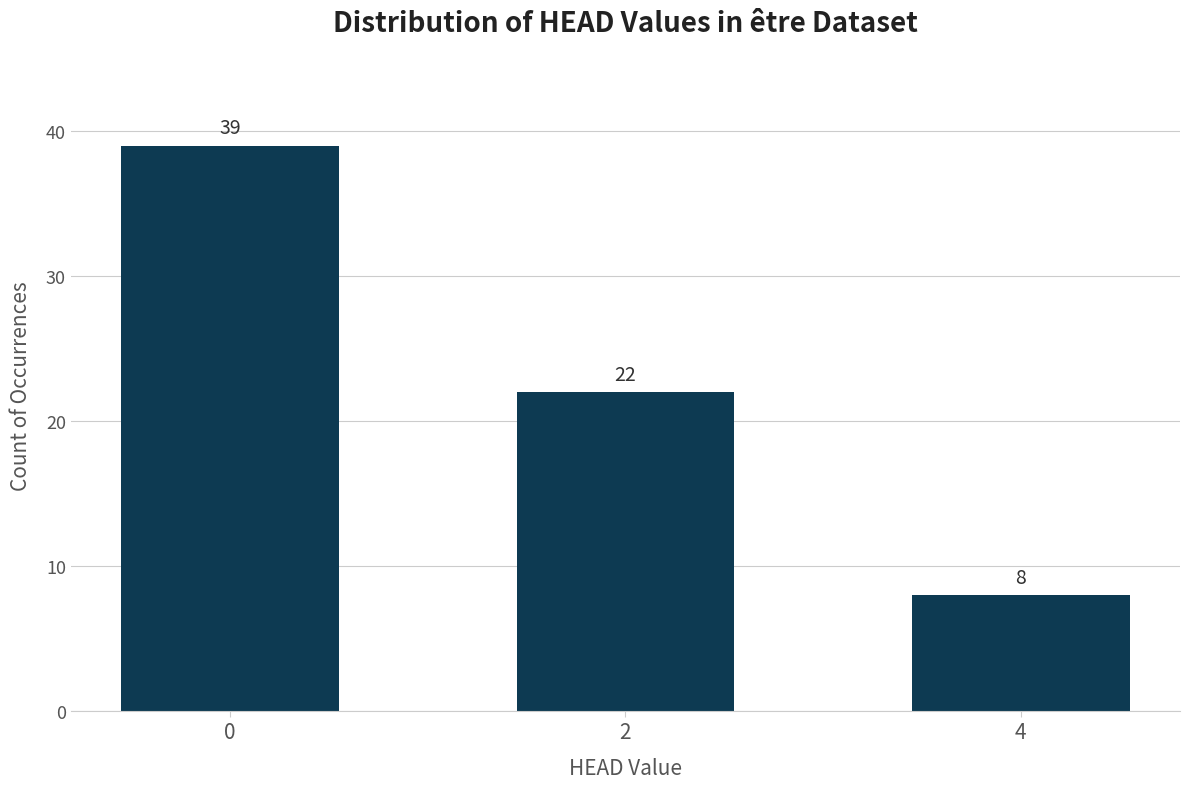

What is the change in value from 2 to 4?

-14